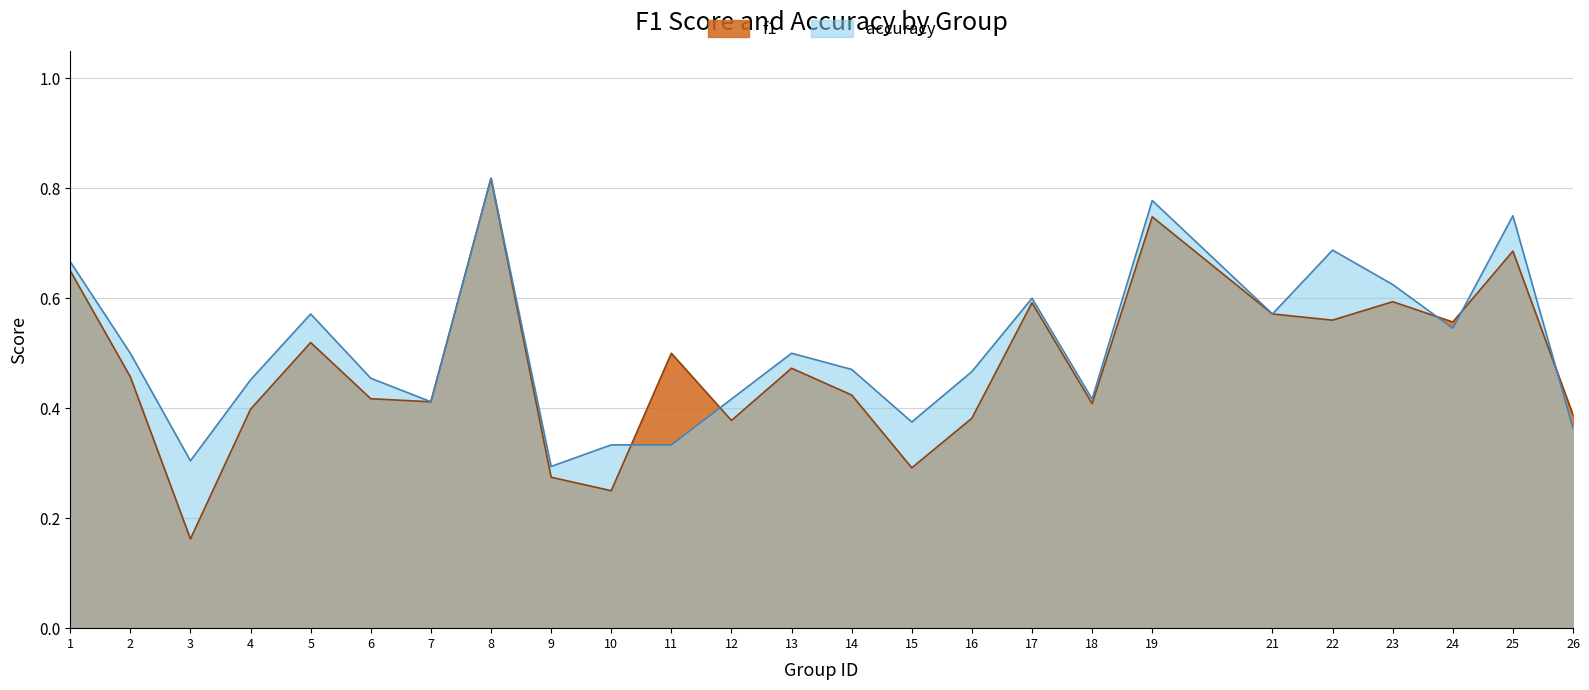

List the series in order of their overall mean, lowest first.

f1, accuracy